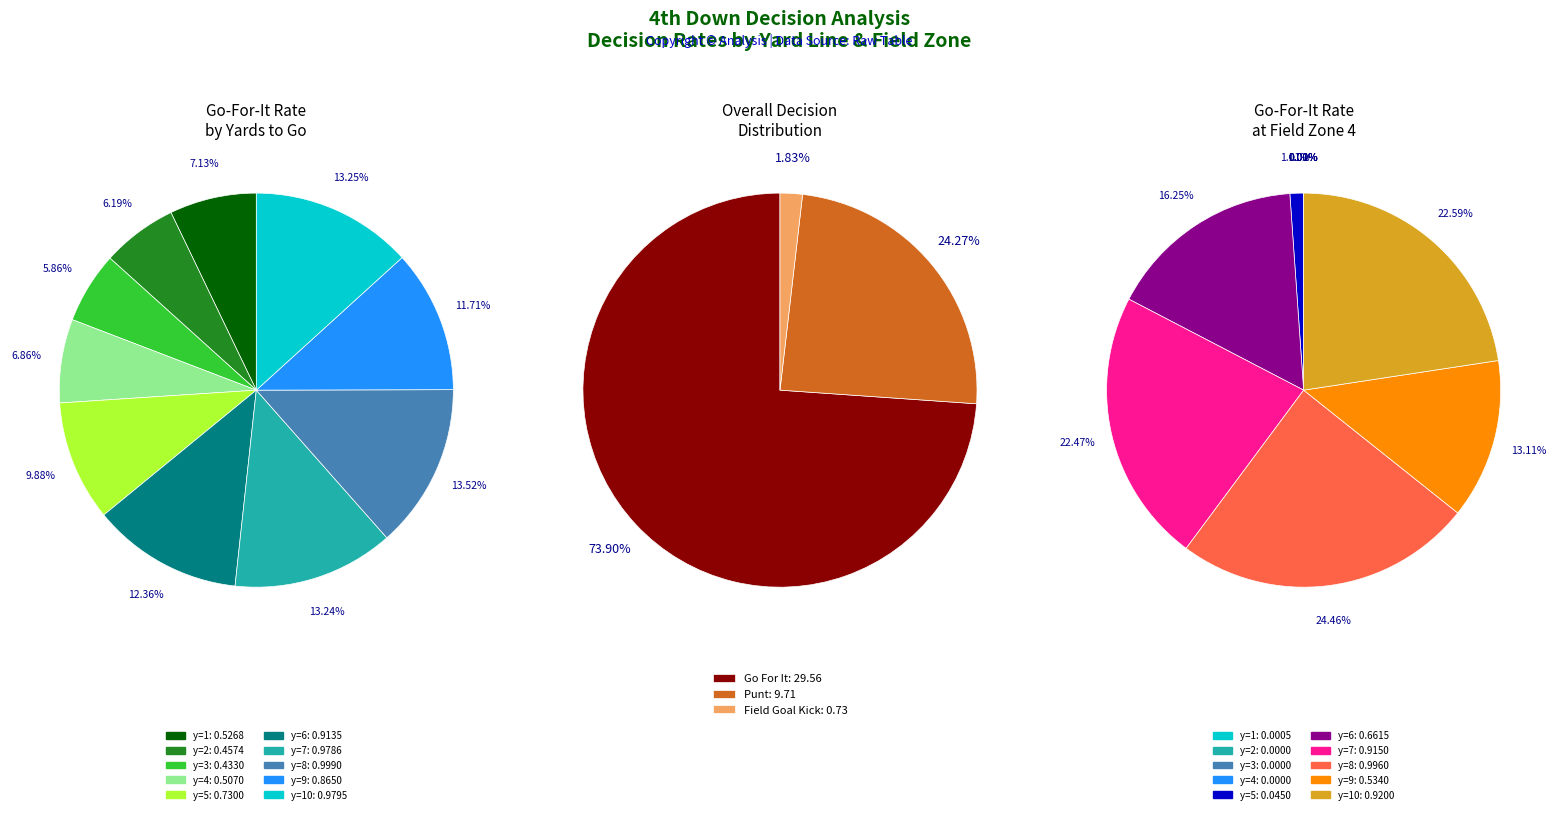

To the nearest percent, what is the average slice percentage?

10%